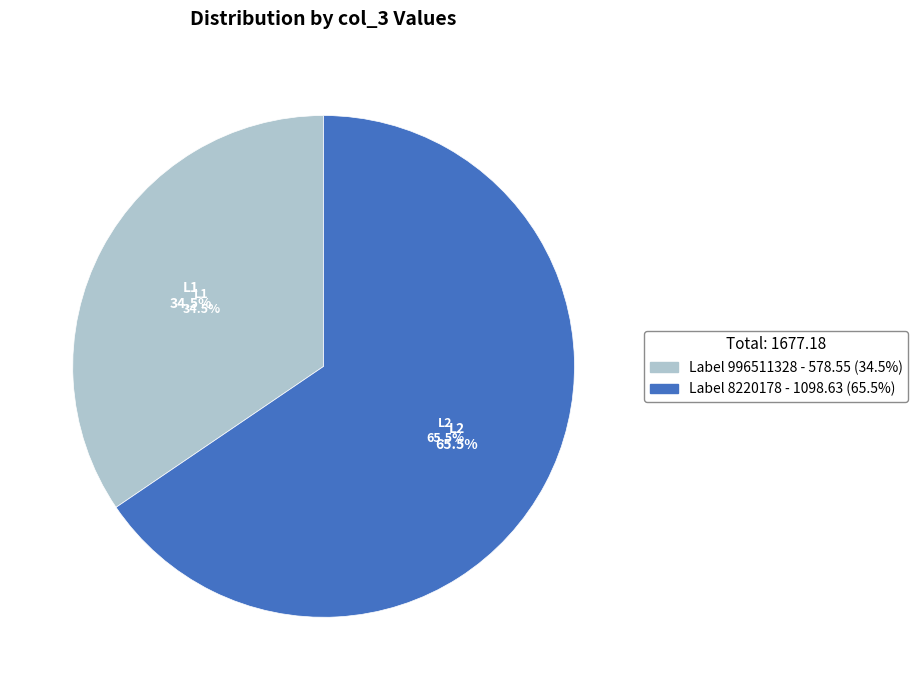

To the nearest percent, what percentage of the pie is 996511328?

34%